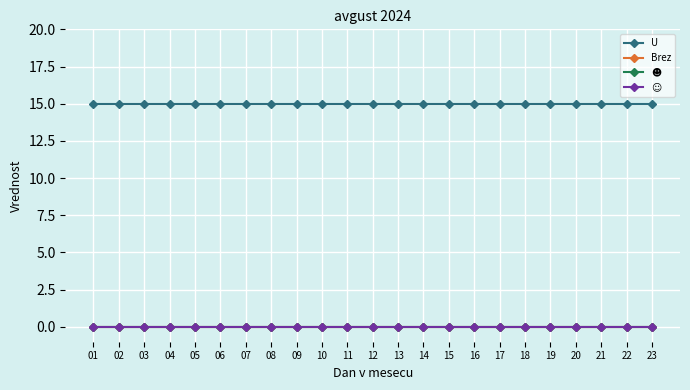

Which series has the widest spread of values?

U